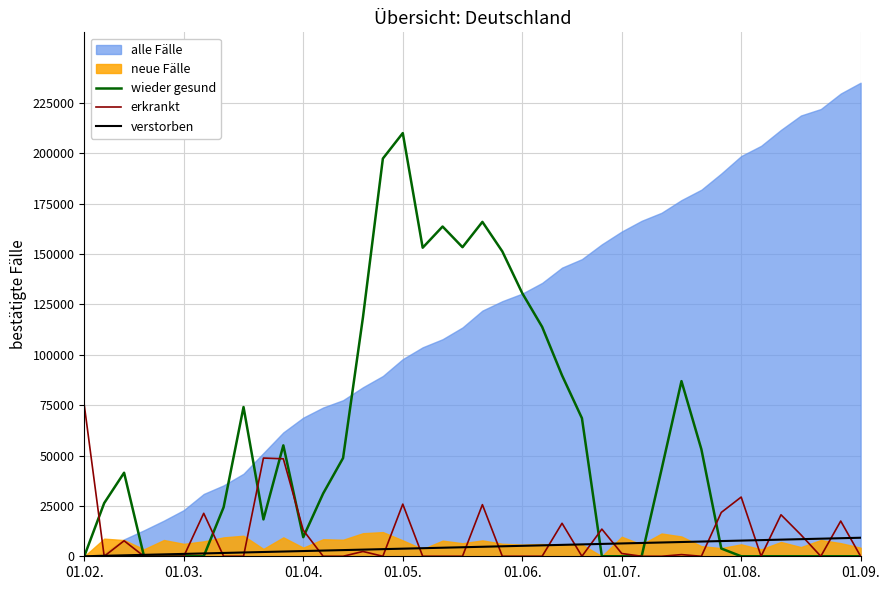

At which label does wieder gesund reach its peak?

01.05.